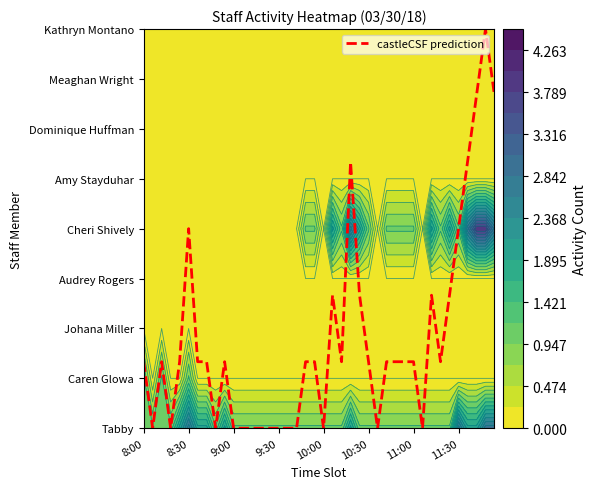

What is the average value?

1.8